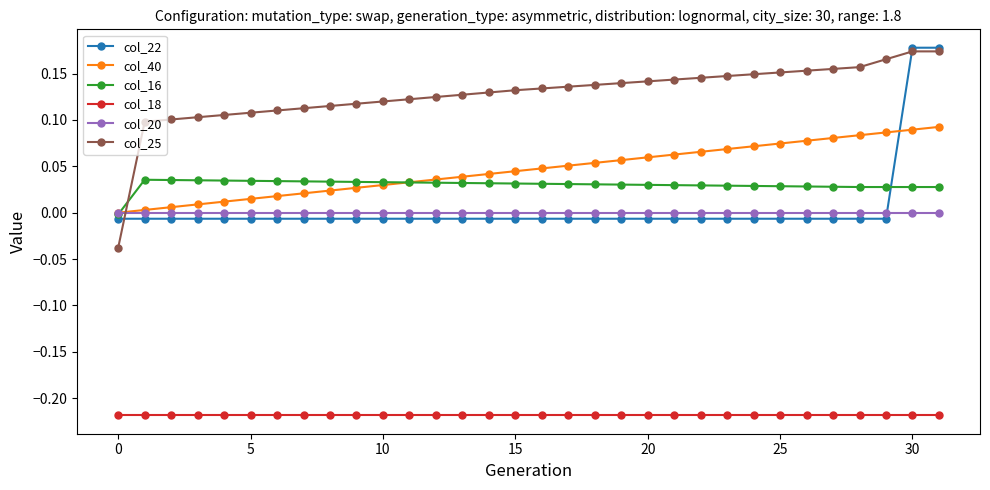

After their last crossing, which series has the higher values: col_22 or col_20?

col_22